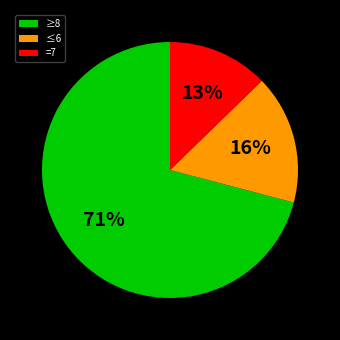

How many segments does this pie chart have?

3